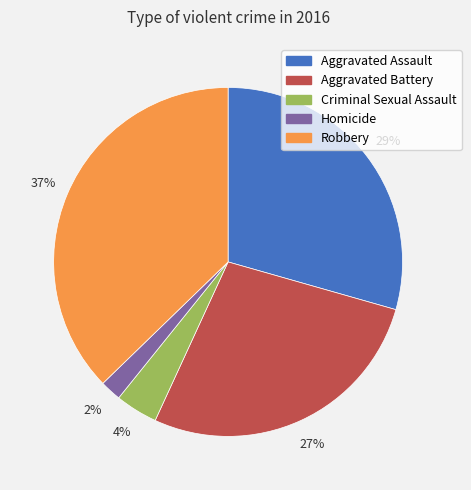

Rank the categories by value from highest to lowest.

Robbery, Aggravated Assault, Aggravated Battery, Criminal Sexual Assault, Homicide